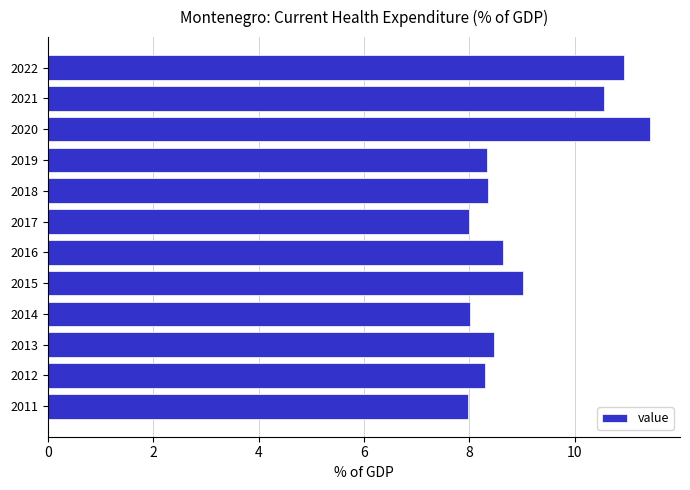

The chart shows a value of 4.4 at 2012. True or false?

False